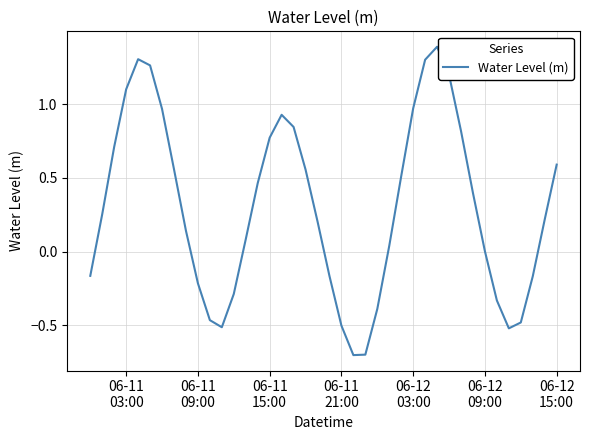

What is the greatest value displayed?

1.4